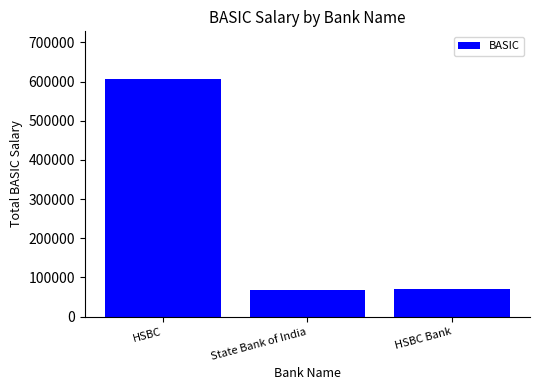

What is the minimum value shown in the chart?

68532